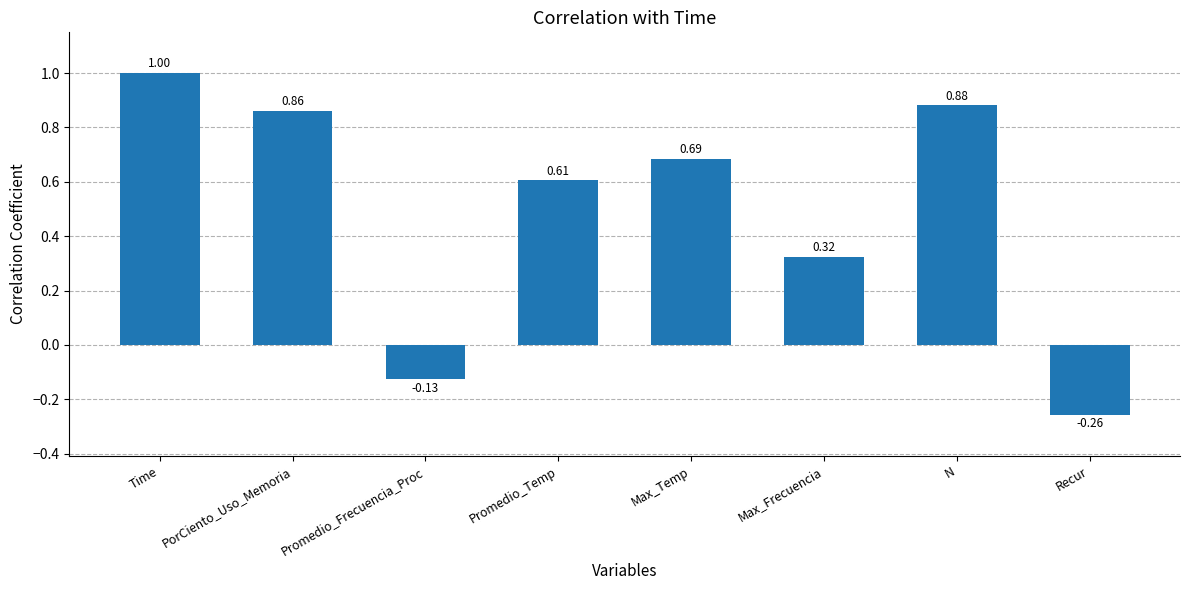

True or false: the data shows 1.5 at N.

False